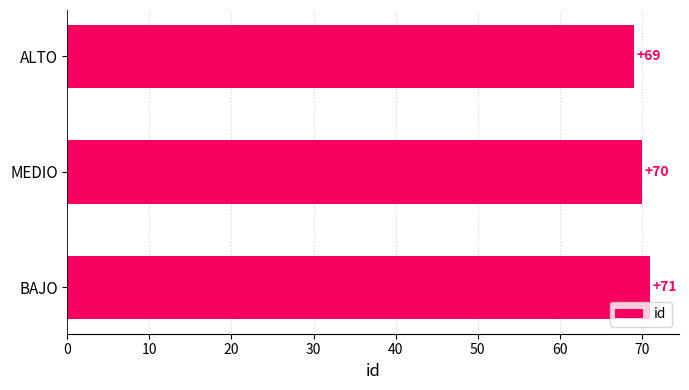

List the labels in order of value, smallest first.

ALTO, MEDIO, BAJO